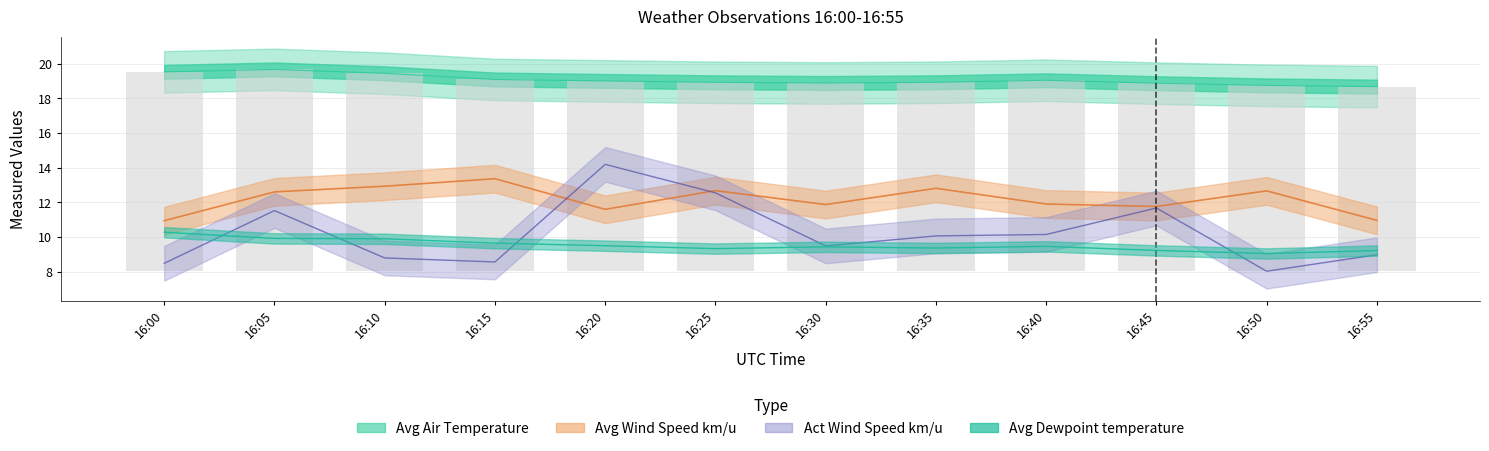

The value at 16:55 is 16.2. True or false?

False